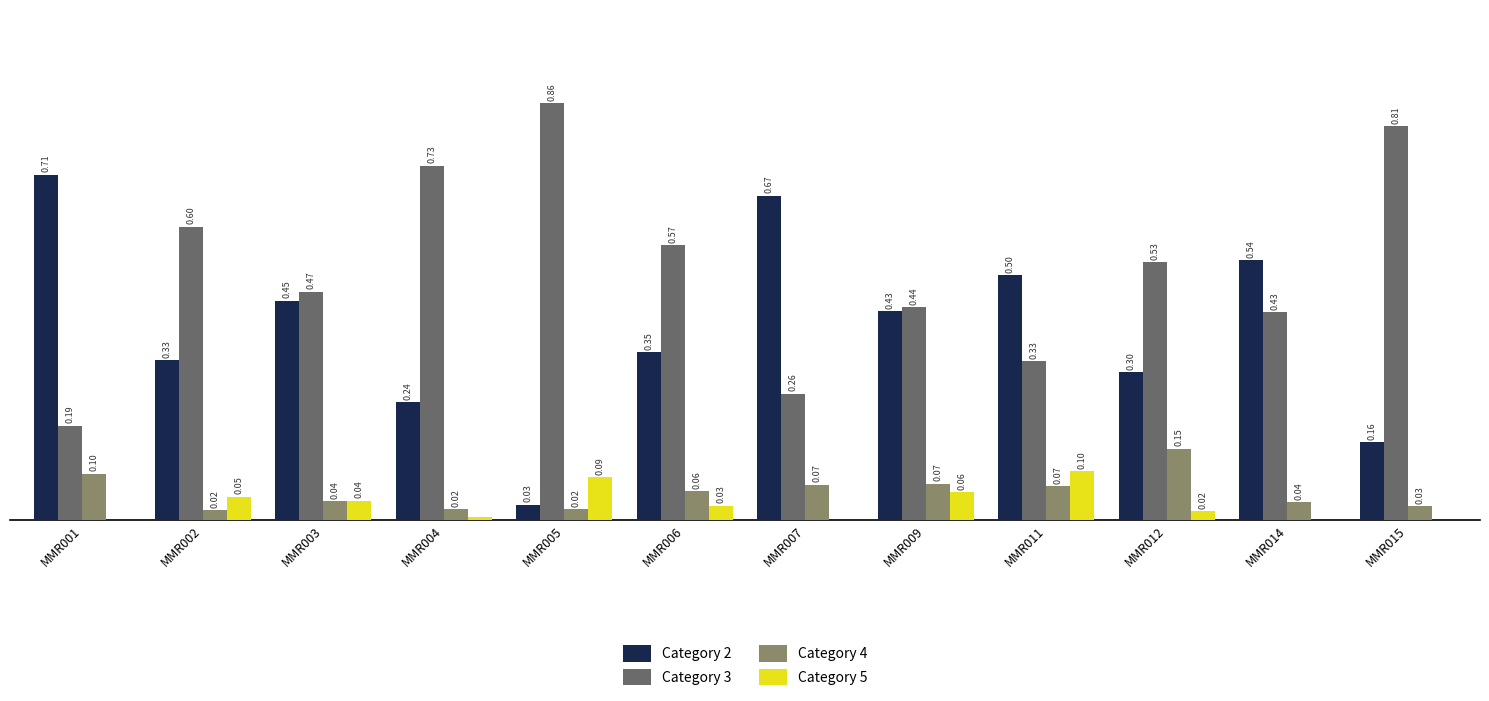

Which category has the highest value in the Category 4 series?

MMR012